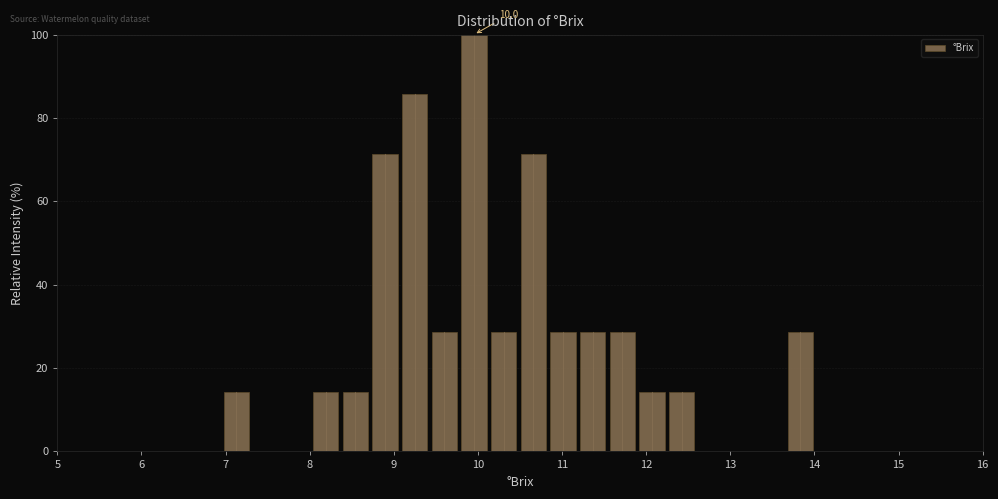

Around what value on the x-axis is the tallest bar? Give the approximate position of its centre, as read against the axis.

10.0